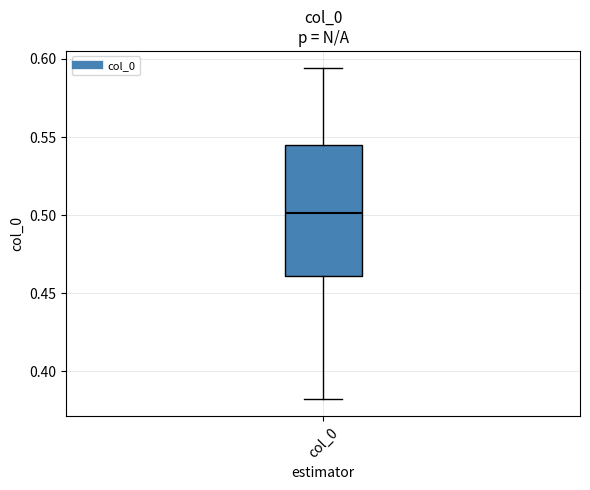

Where does the median line of the box for col_0 sit on the y-axis? The values are not printed on the chart, so give them approximately, as read against the axis.

0.500